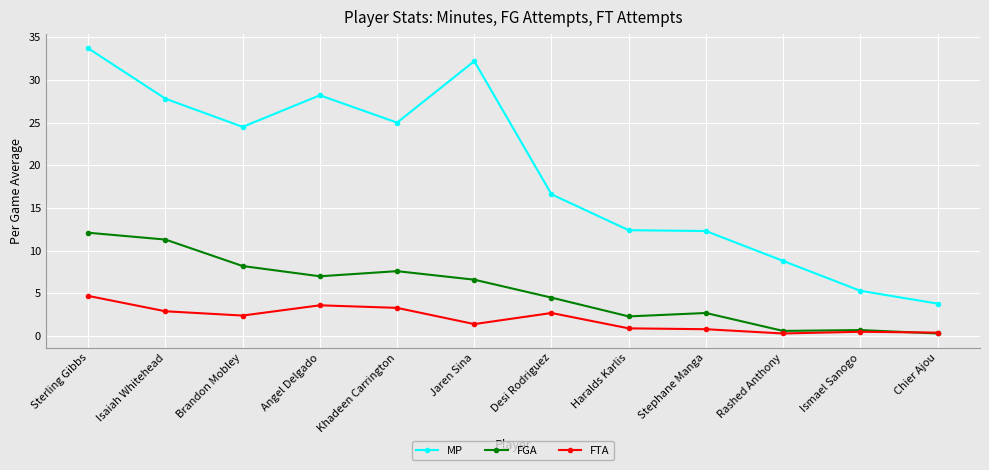

What is the label of the 5th point from the left?

Khadeen Carrington